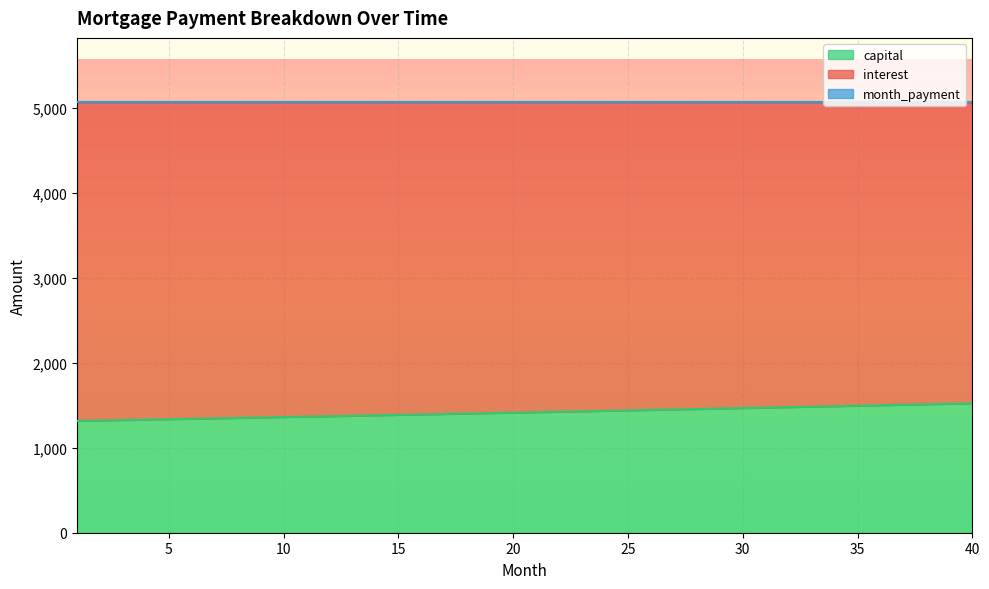

What is the spread (max minus min) of values at 32?

3588.0